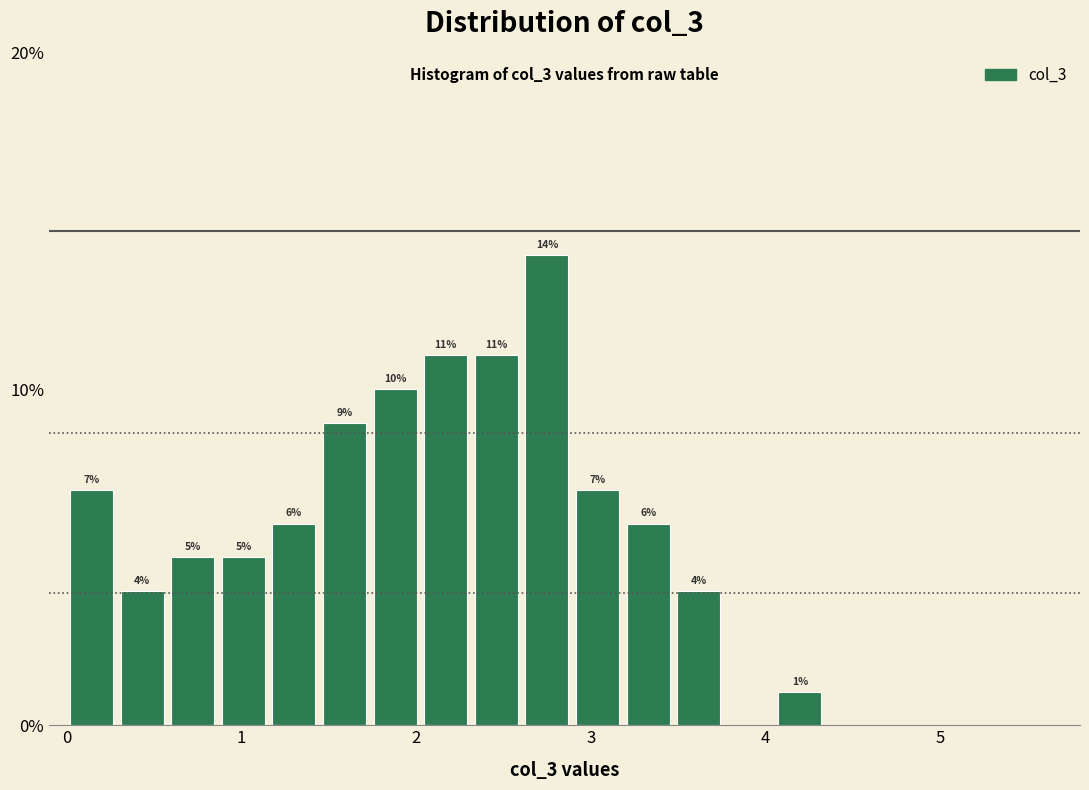

Around what value on the x-axis is the tallest bar? Give the approximate position of its centre, as read against the axis.

2.8